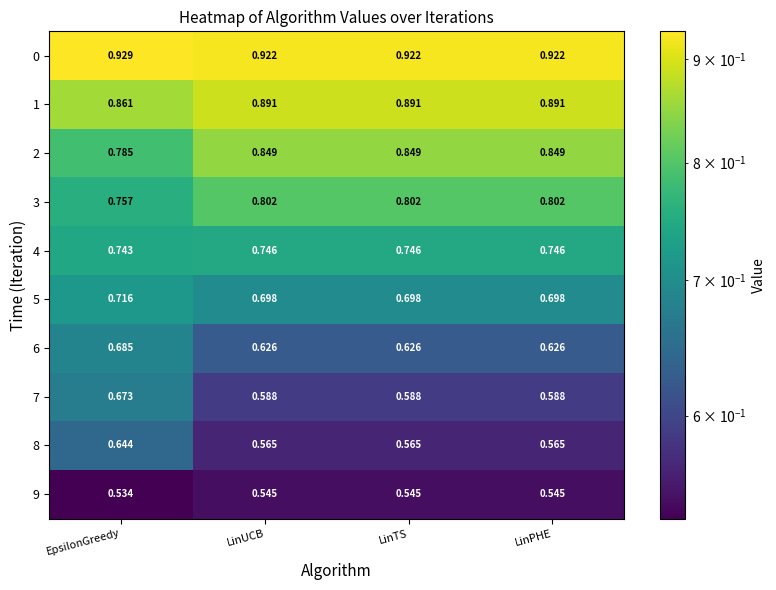

Which label corresponds to the largest value in the chart?

EpsilonGreedy